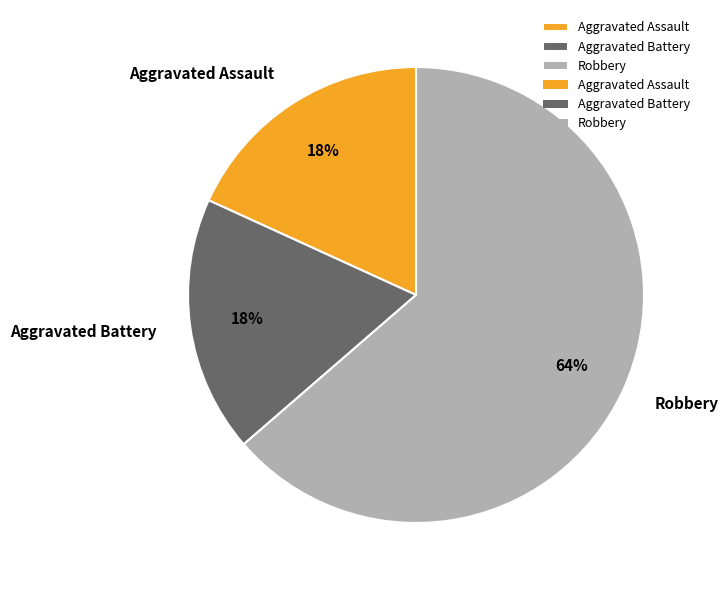

Which slice represents more than half of the pie?

Robbery